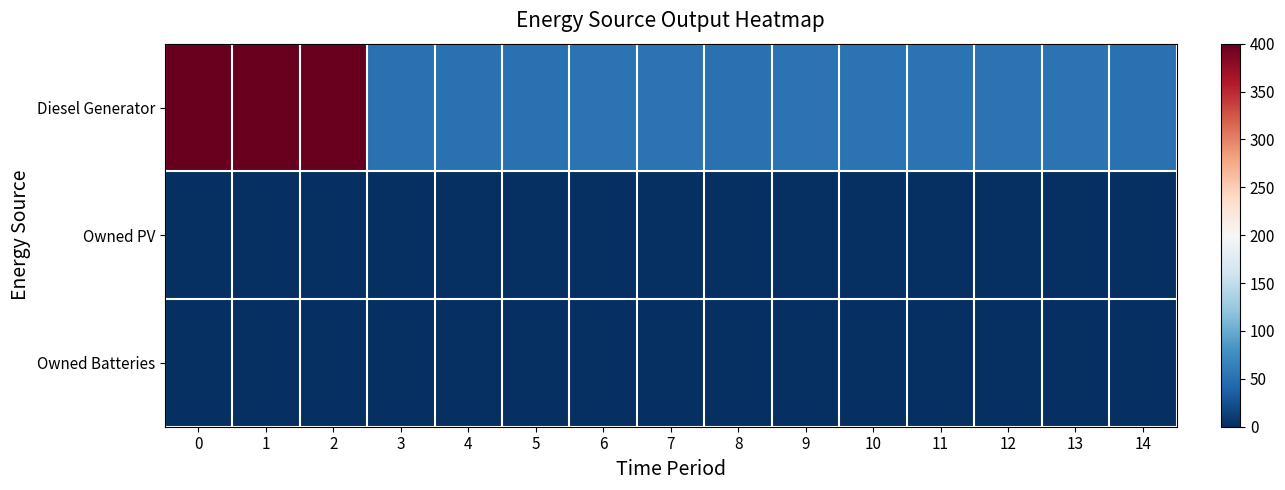

Reading right to left, list all the values displayed in this chart.

row_0: 14=51	13=52	12=52	11=52	10=52	9=52	8=51	7=52	6=52	5=51	4=51	3=51	2=400	1=400	0=400
row_1: 14=0	13=0	12=0	11=0	10=0	9=0	8=0	7=0	6=0	5=0	4=0	3=0	2=0	1=0	0=0
row_2: 14=0	13=0	12=0	11=0	10=0	9=0	8=0	7=0	6=0	5=0	4=0	3=0	2=0	1=0	0=0